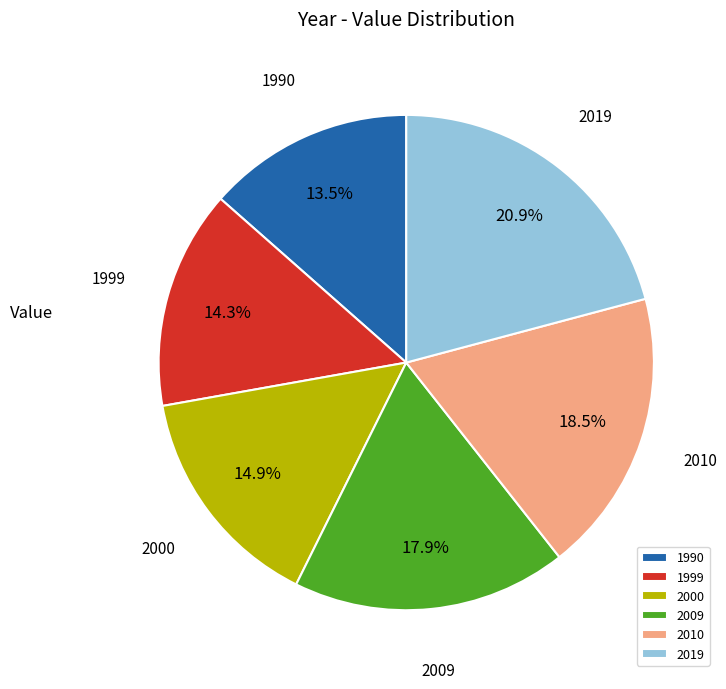

Is 1999 the majority of the pie?

No